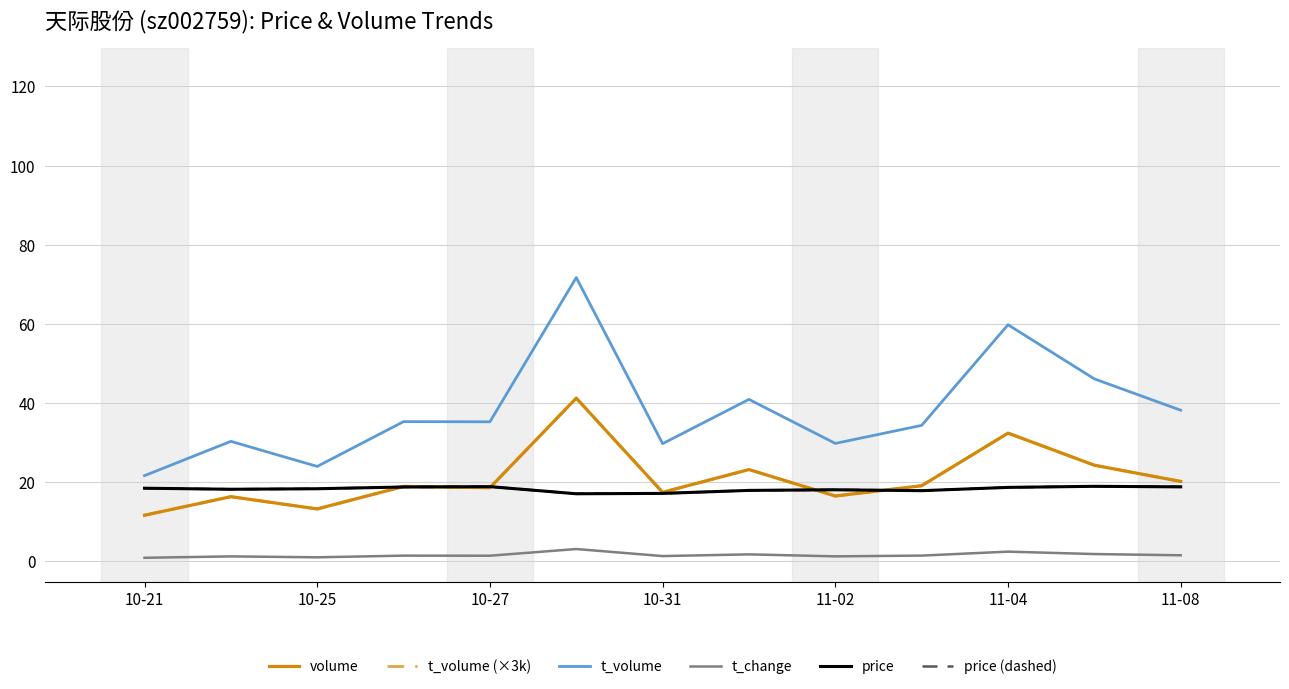

List the labels in order of t_volume (×3k) value, smallest first.

10-21, 10-27, 10-25, 8, 11-08, 11-02, 10-31, 9, 12, 7, 11, 10, 11-04